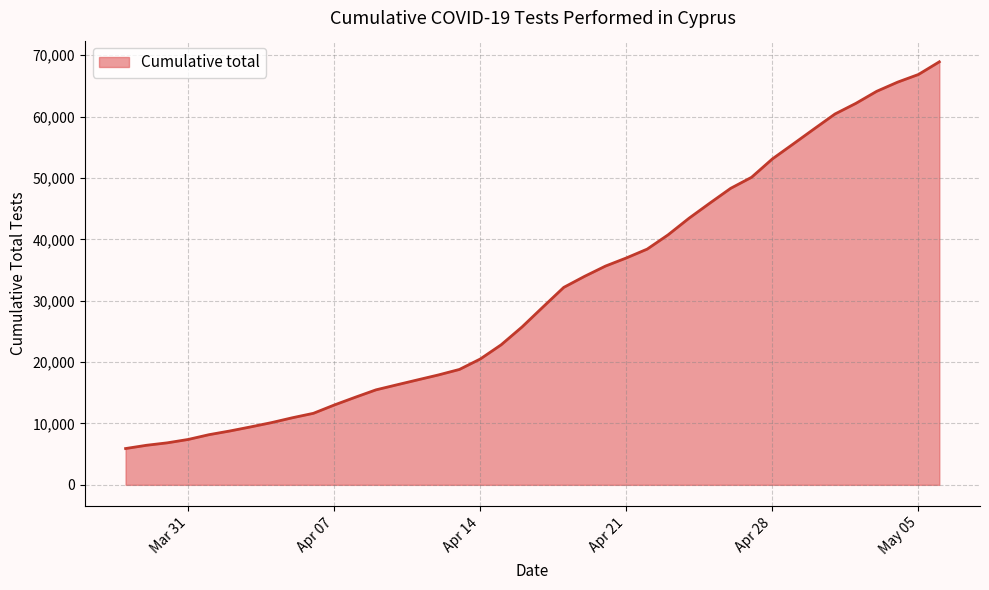

What is the minimum value shown in the chart?

5917